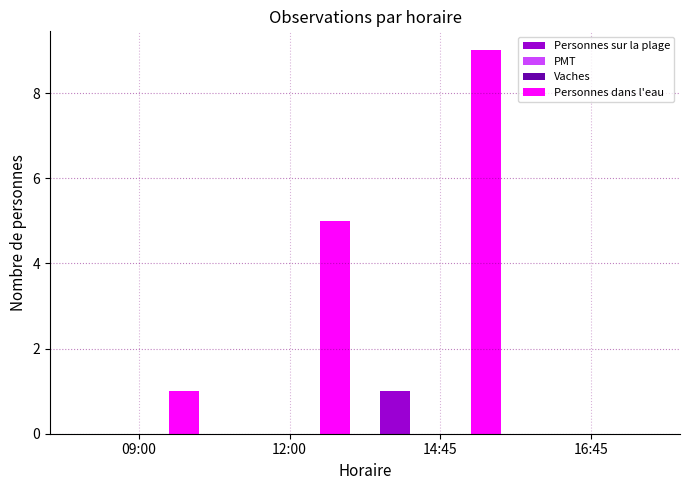

The value of PMT at 12:00 is 0. True or false?

True